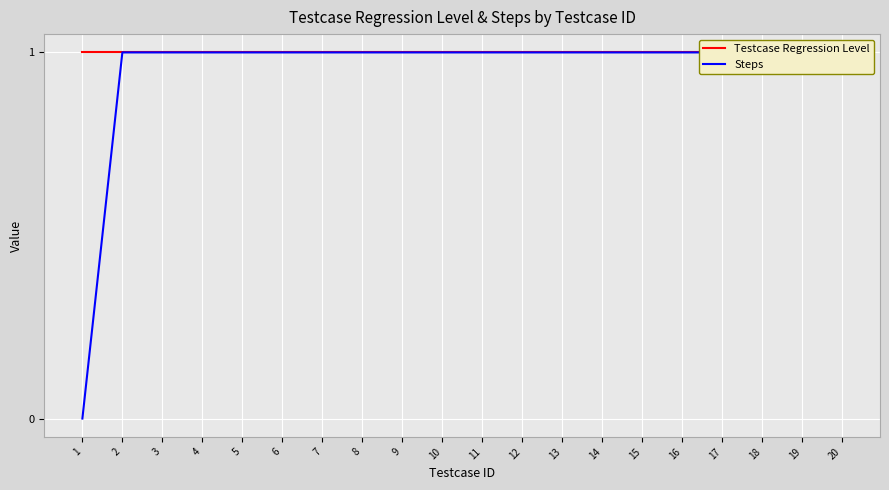

Which series has the largest total across all categories?

Testcase Regression Level